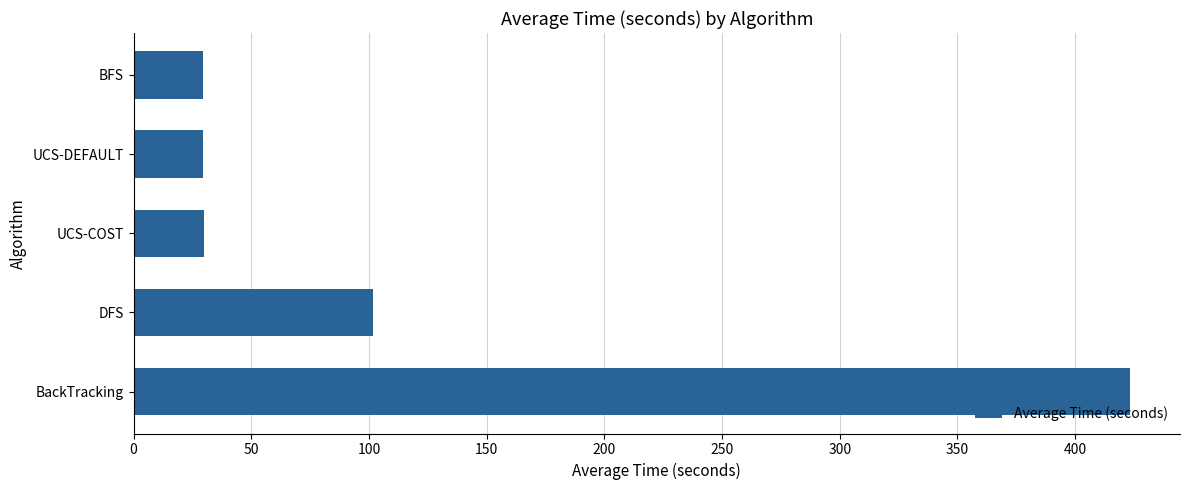

Between UCS-DEFAULT and BackTracking, which is larger?

BackTracking